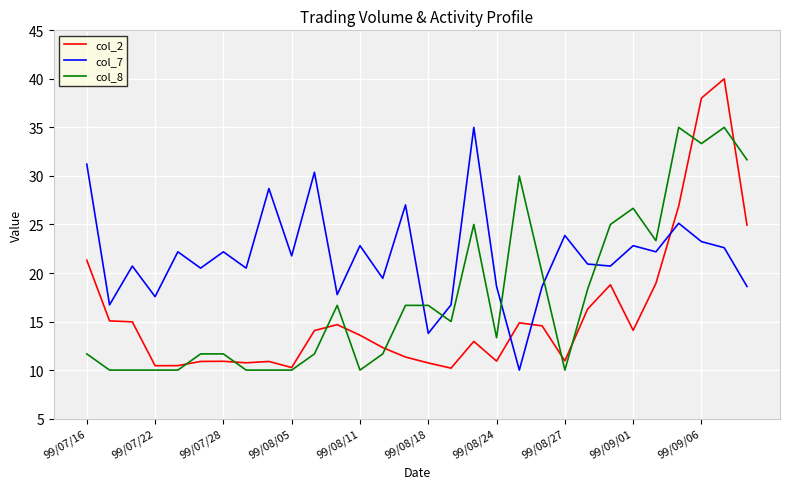

How many times do col_2 and col_7 cross each other?

3